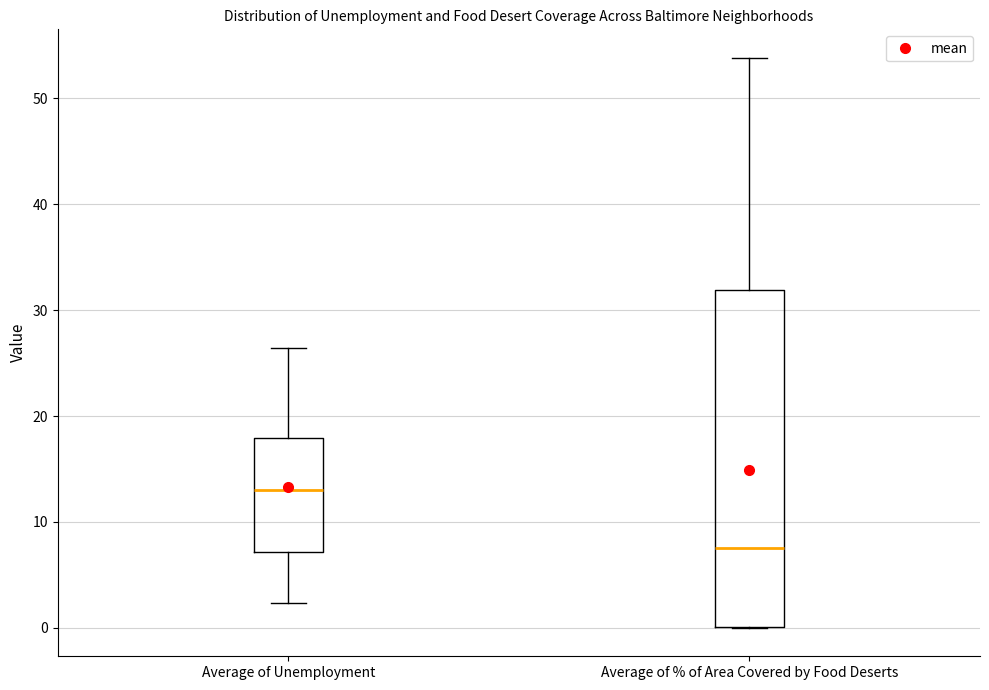

Reading left to right, transcribe this box plot: for each box, give where its median line is, the range the box spans, and where its two whiskers end, as read against the y-axis. The values are not printed on the chart, so give them approximately, as read against the axis.

Average of Unemployment: median 13, box 7 to 18, whiskers 2 to 26
Average of % of Area Covered by Food Deserts: median 8, box 0 to 32, whiskers 0 to 54